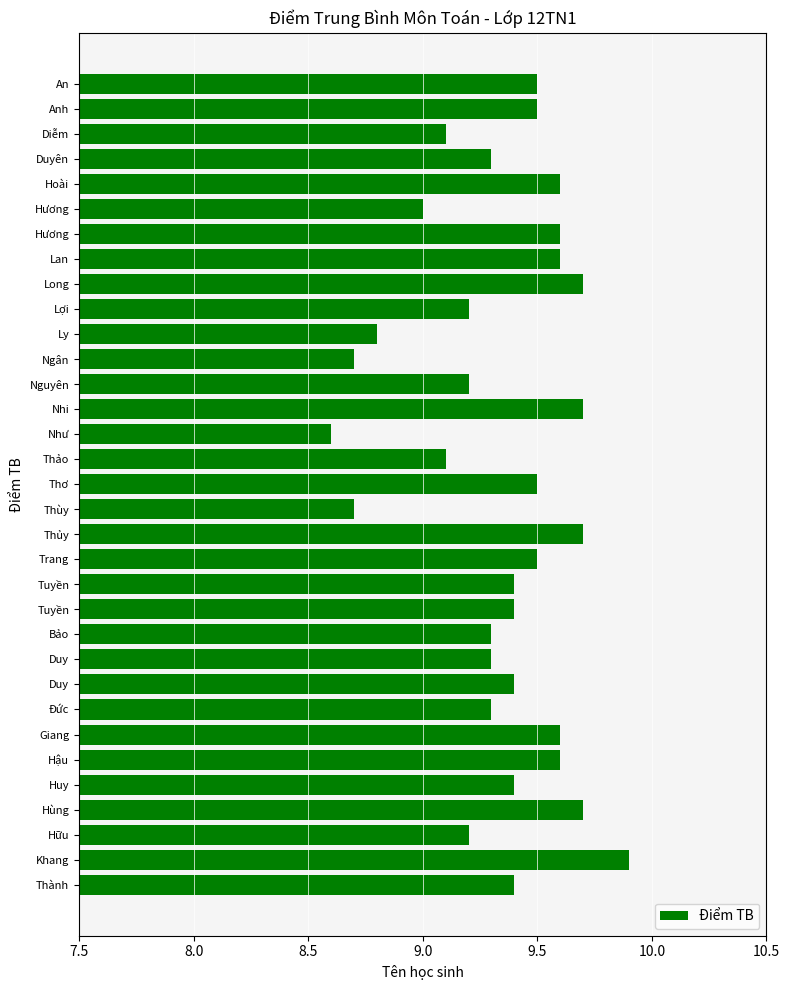

How many bars are there in total?

33